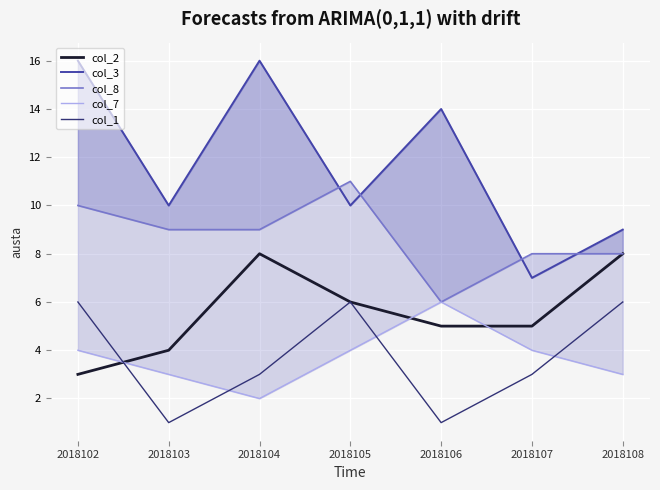

How many categories are shown in the chart?

7